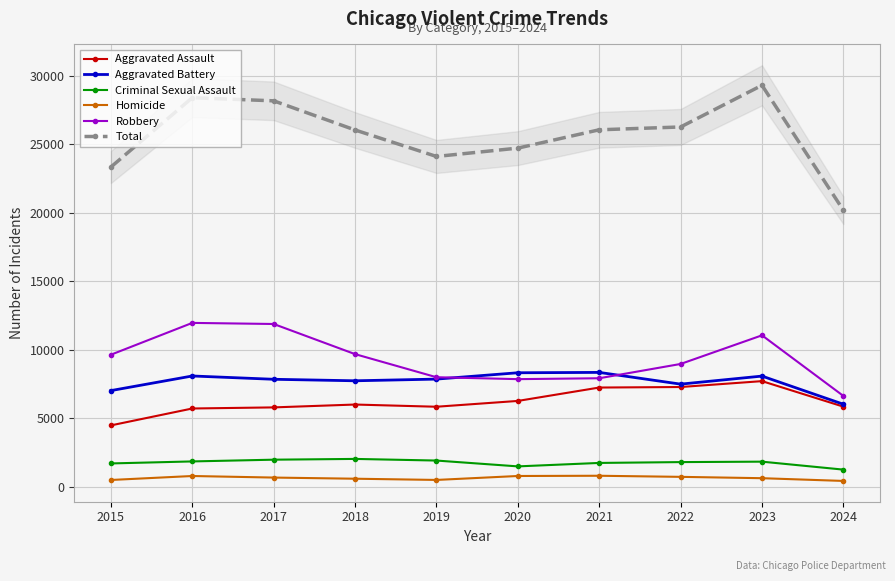

Where is the first local minimum for Aggravated Assault?

2019